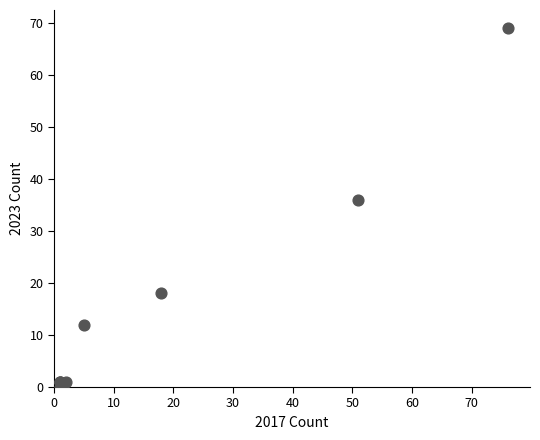

What Y value in the scatter plot is closest to 34?

36